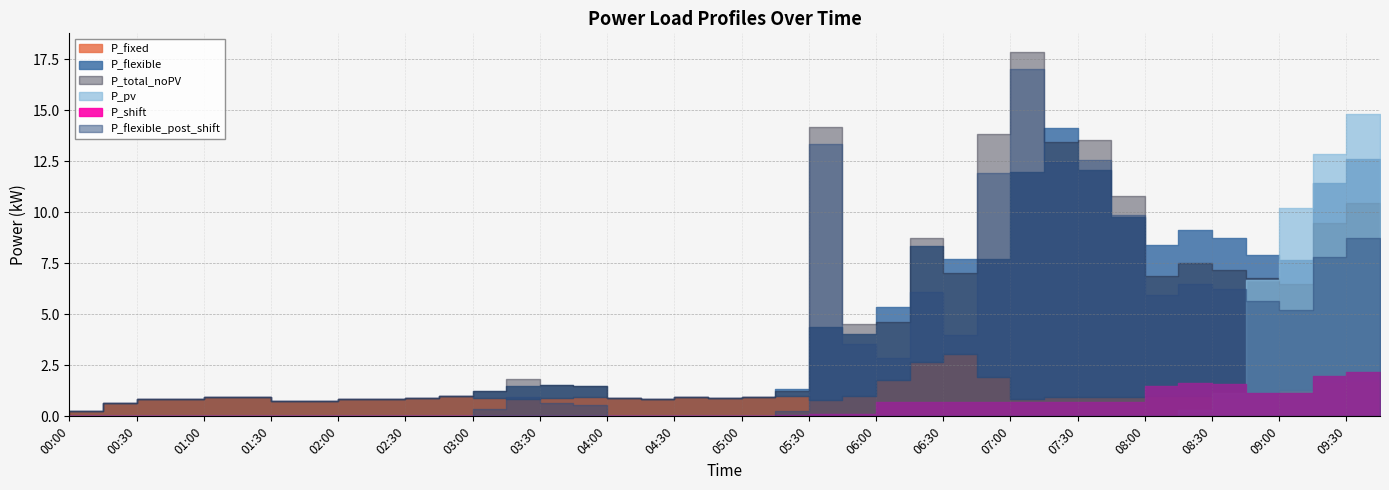

The value of P_total_noPV at 2024-01-15 07:15:00 is 13.4. True or false?

True